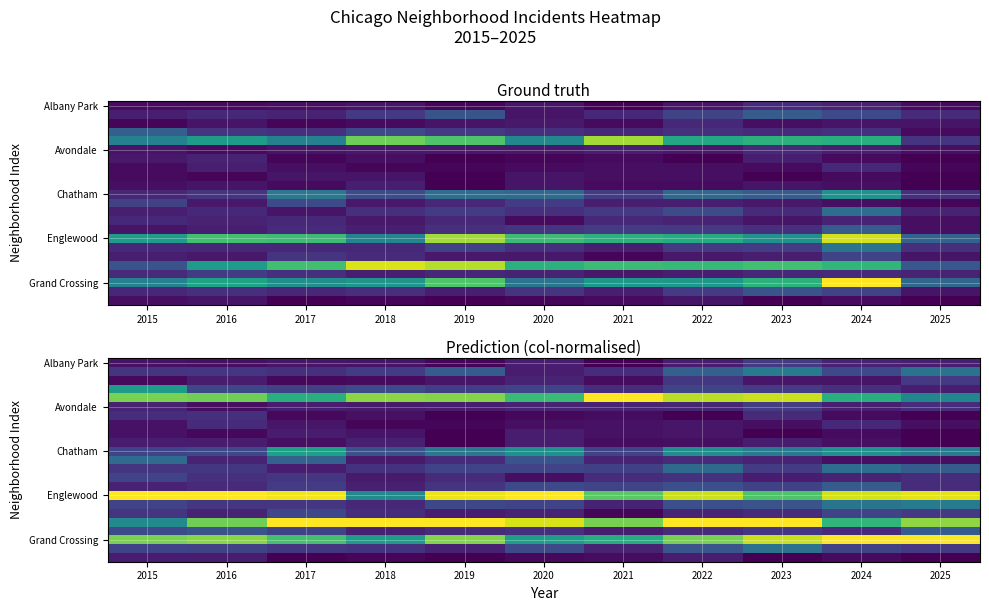

How many distinct data groups are displayed?

23